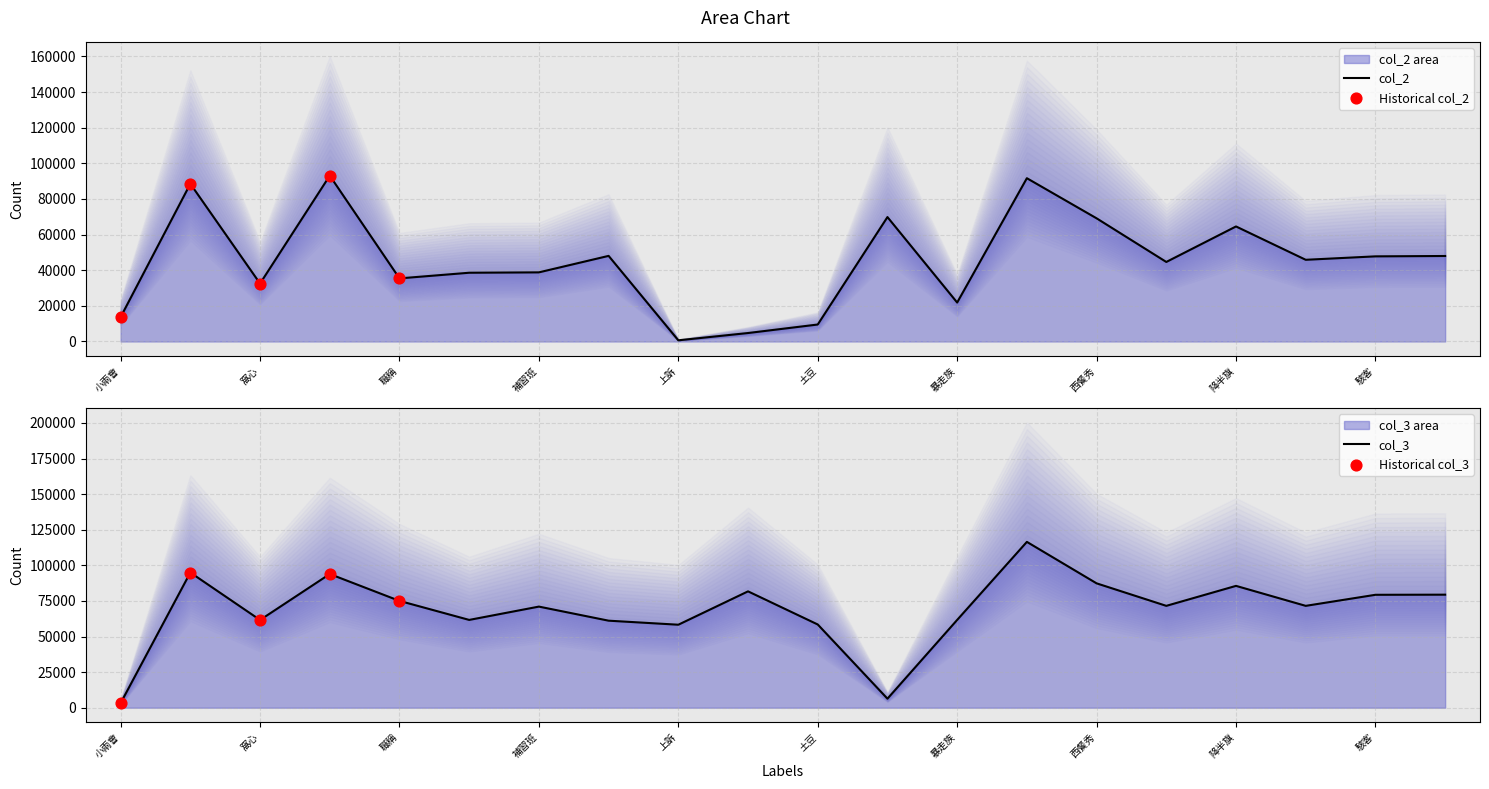

Which series has the largest total across all categories?

col_3